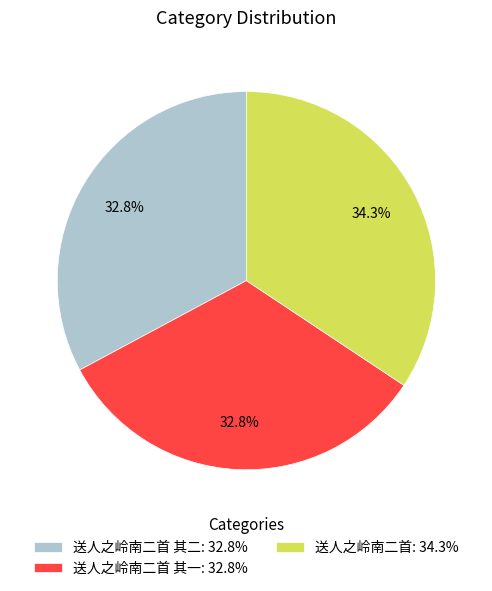

Count the number of slices in the pie.

3